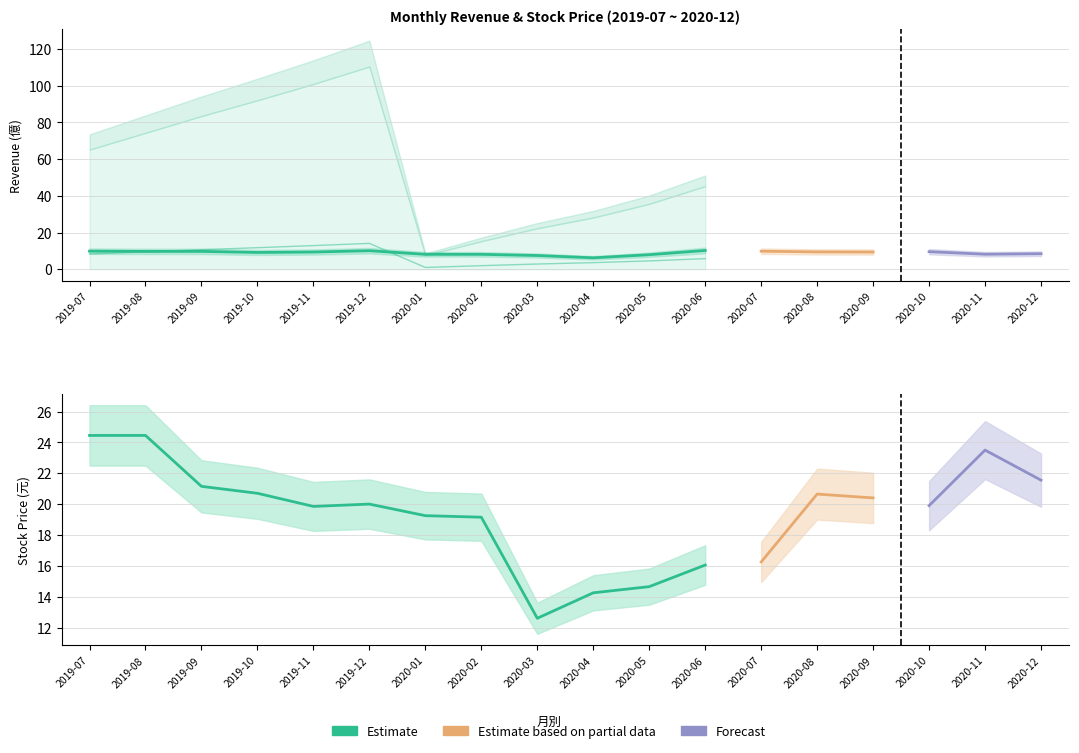

What is the difference between the 單月營收(億) values at 2019-07 and 2020-01?

1.7